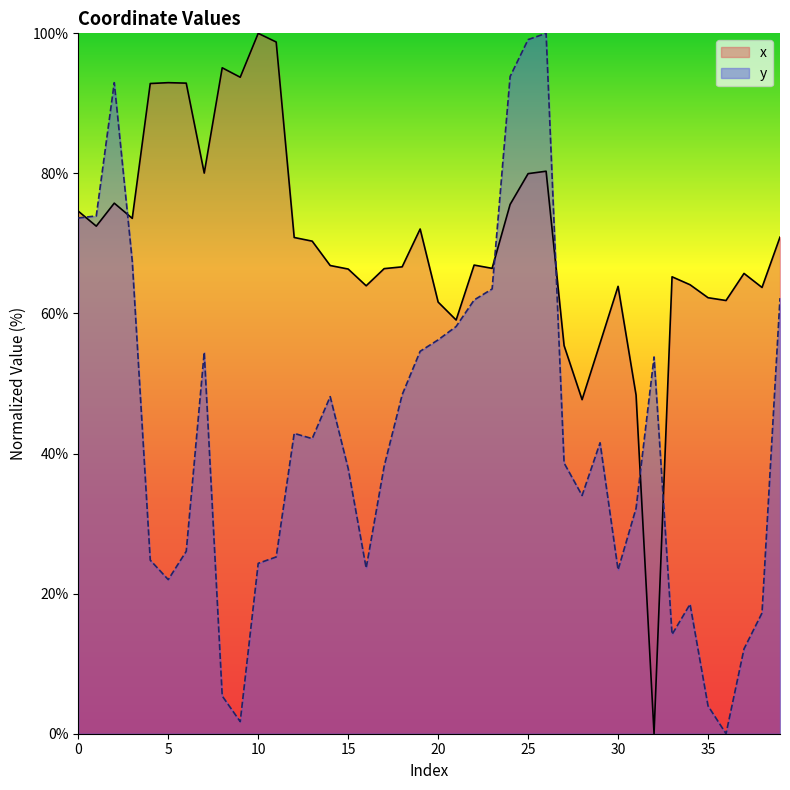

Where do y and x first cross each other?

0 and 1